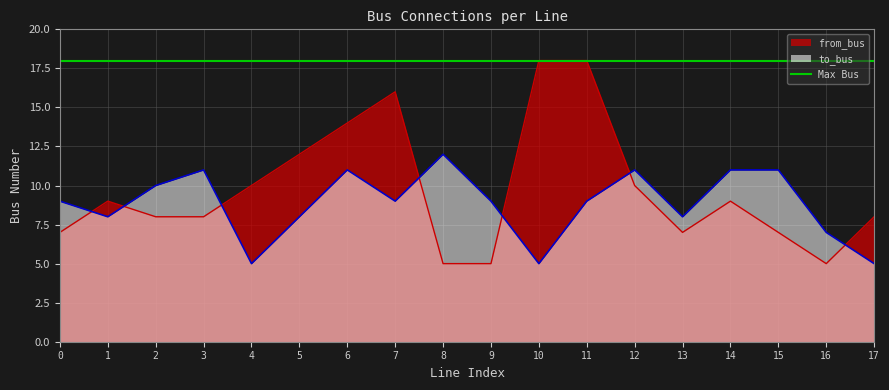

What is the sum of all to_bus values?

159